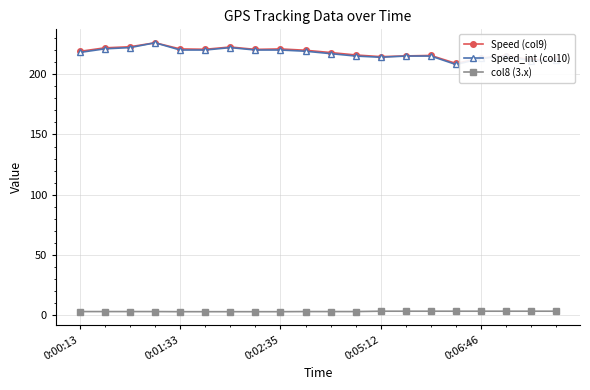

At how many categories does at least one series exceed 187?

20